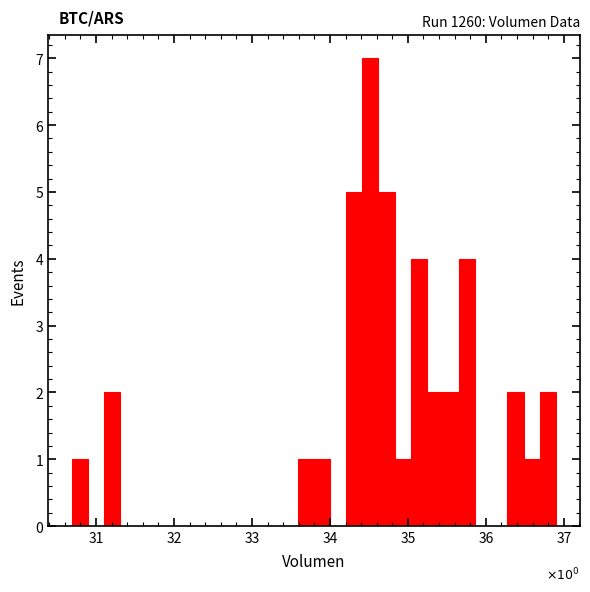

Read against the x-axis, roughly where is the centre of the tallest bar?

34.5